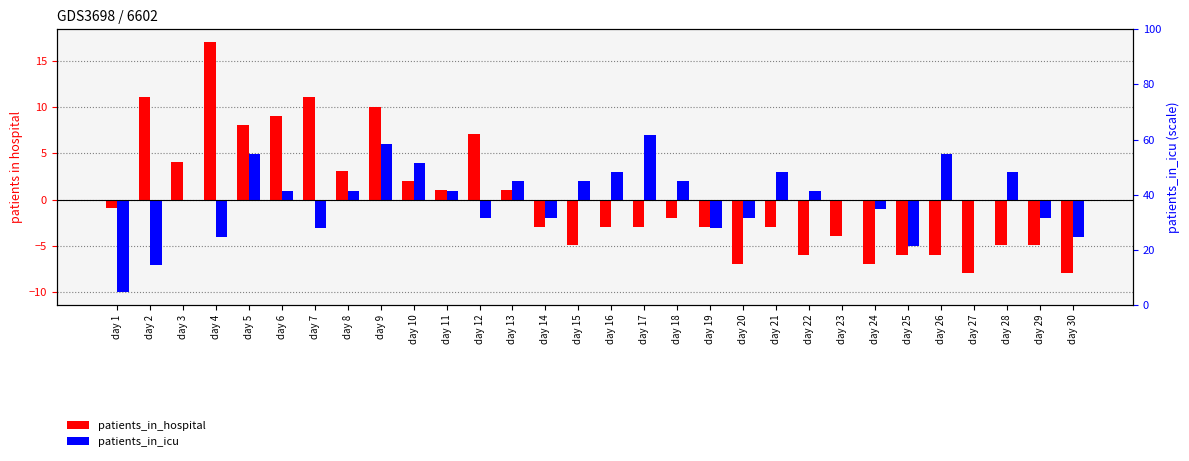

What is the value of the patients_in_icu bar at the 25th from the left?

-5.0